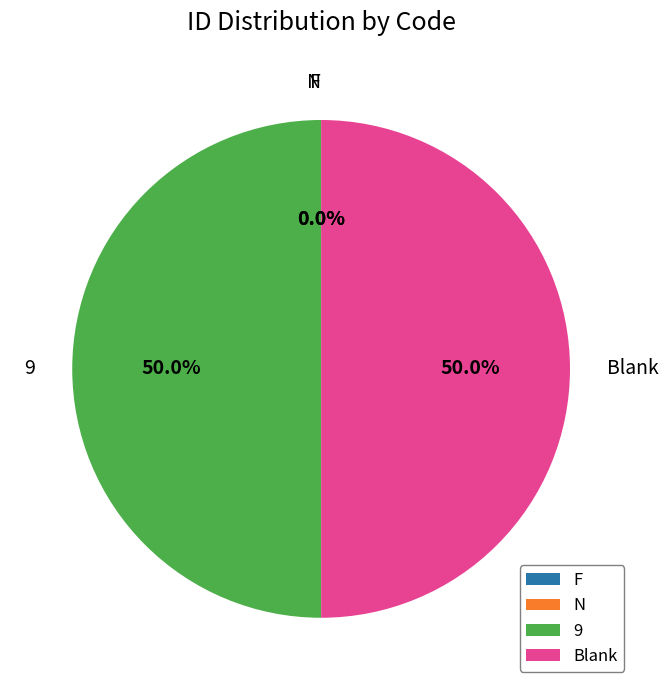

What portion of the pie excludes Blank?

50.0%